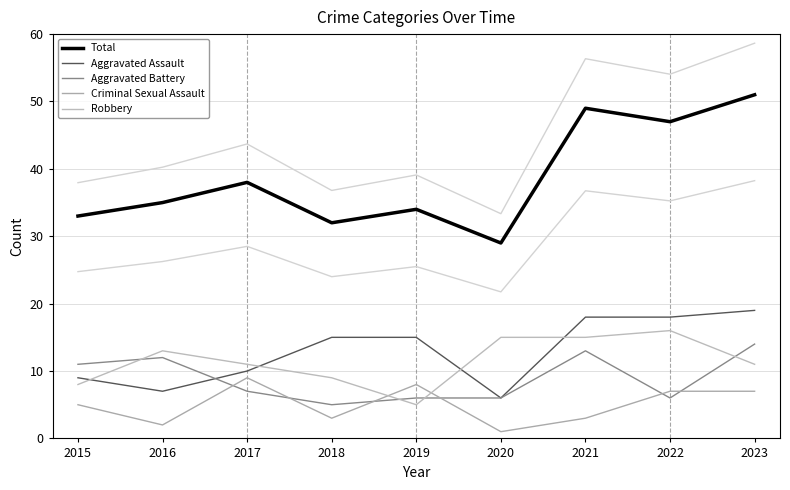

At which category does Robbery reach its first local valley?

2019